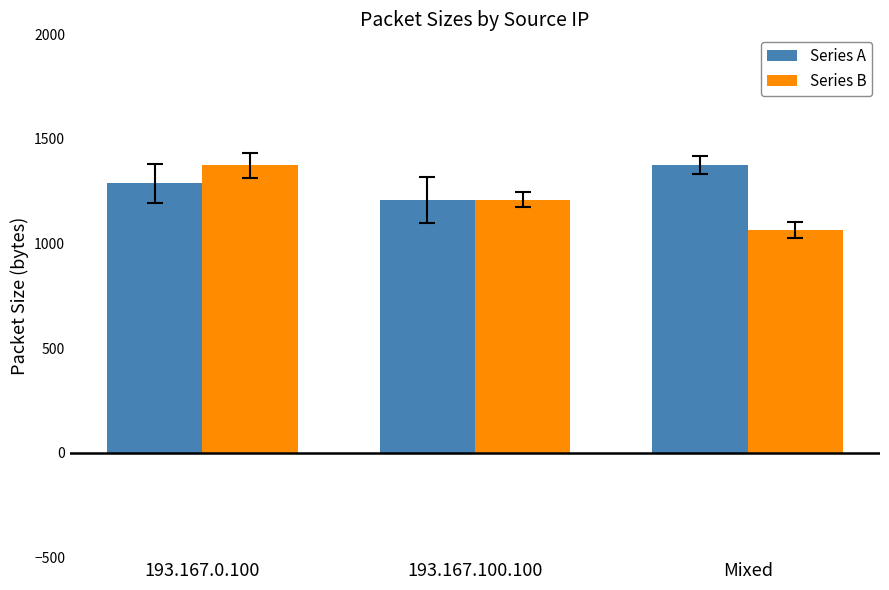

Between 193.167.0.100 and 193.167.100.100, which series saw the biggest shift?

Series B